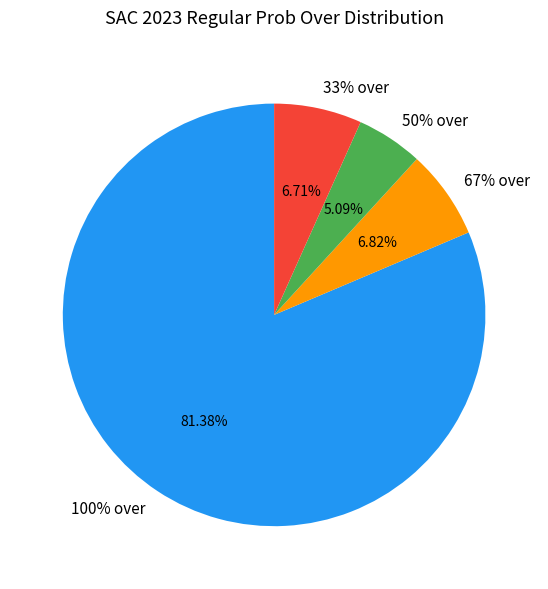

Combined, do 10 and 12 account for over 50%?

No